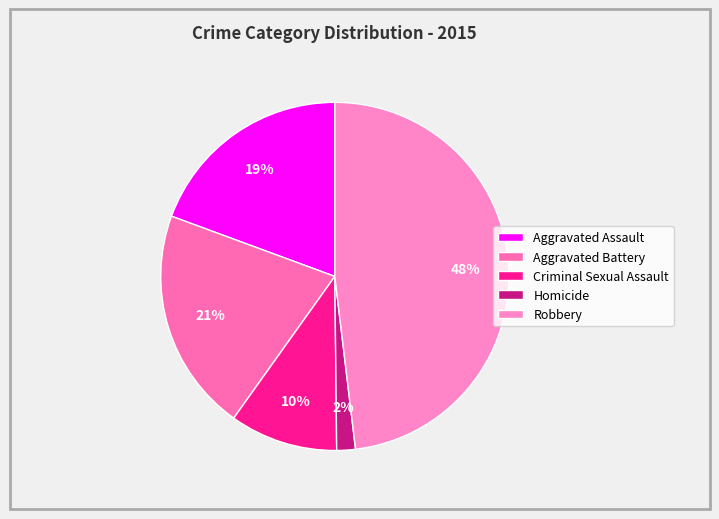

What is the ratio of the value at Homicide to the value at Criminal Sexual Assault?

0.2